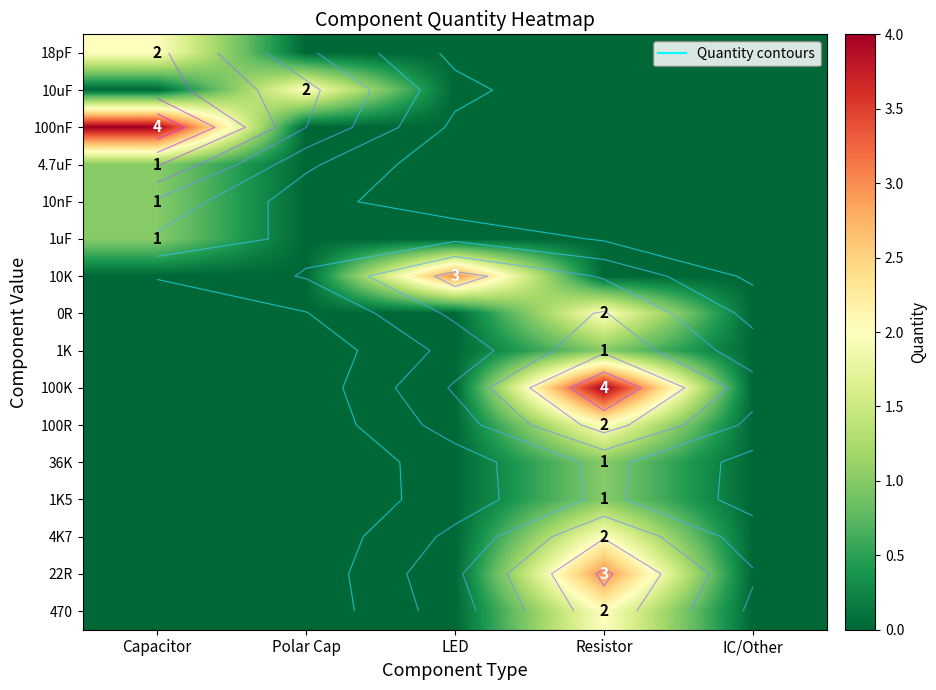

Which series has the largest total across all categories?

100nF